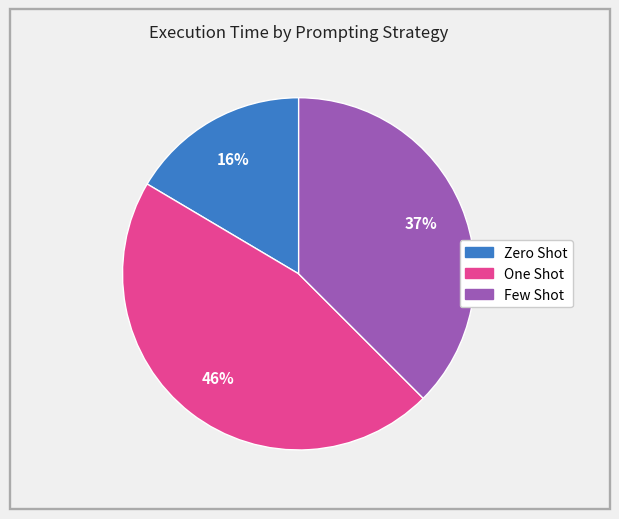

Does any single category account for the majority?

No